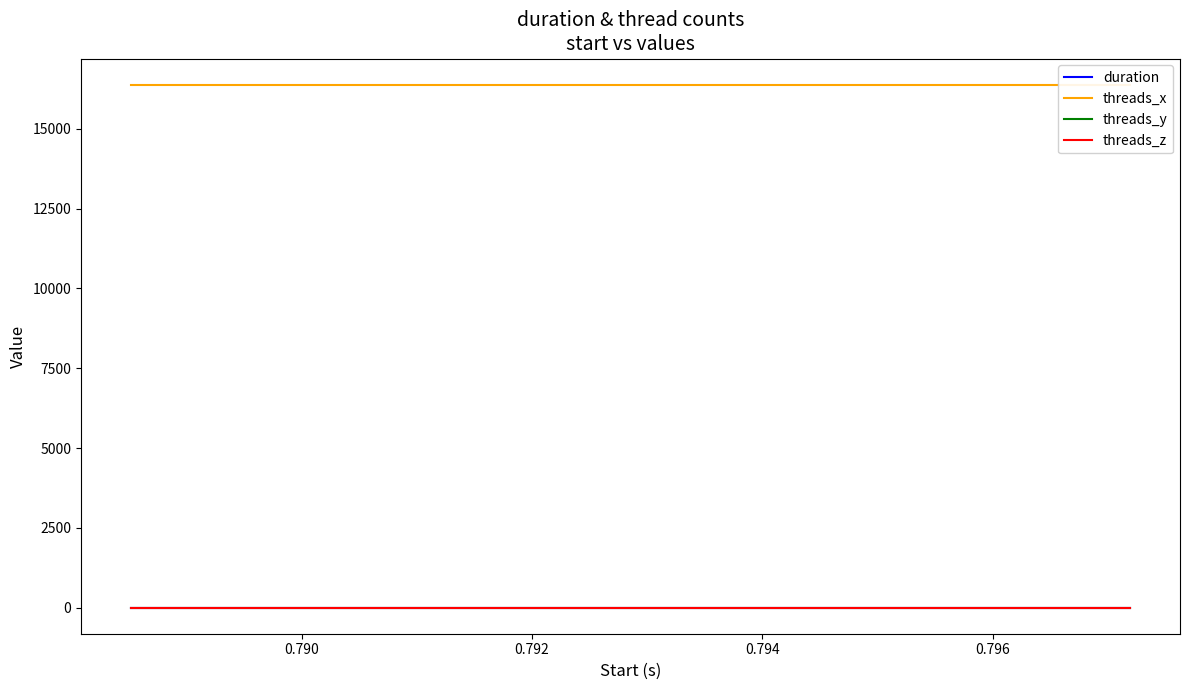

What are all the series names shown in the legend?

duration, threads_x, threads_y, threads_z